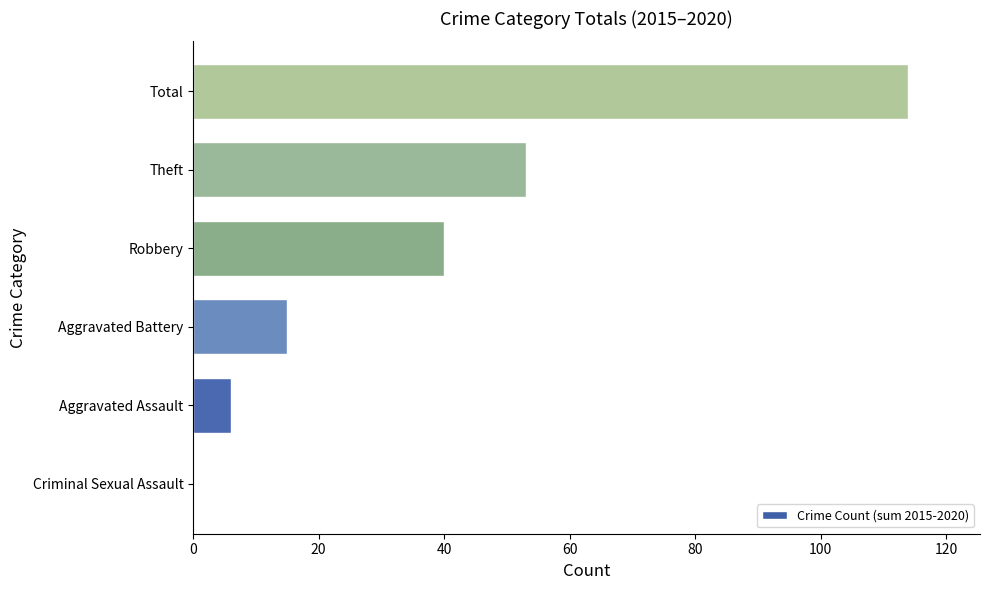

The value at Theft is 53. True or false?

True